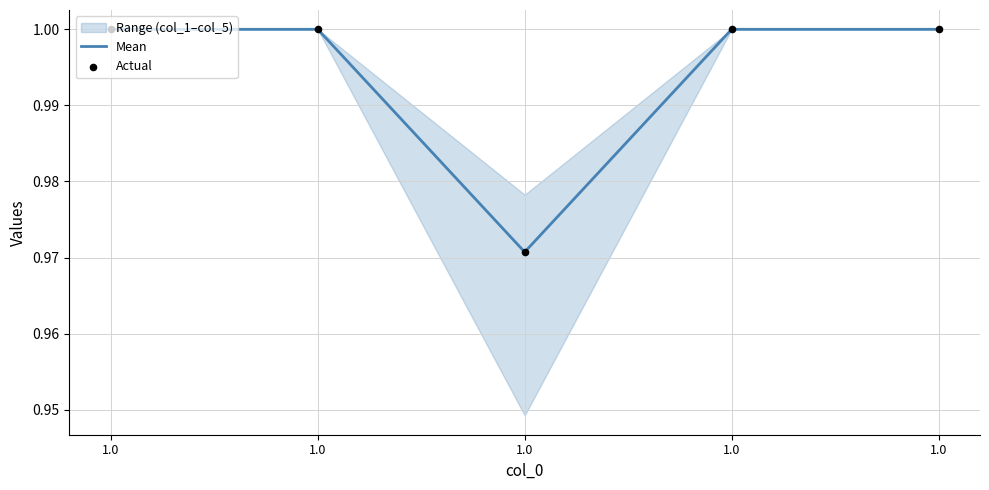

Is the value of Mean at 1.0 greater than the value of Actual at 1.0?

No